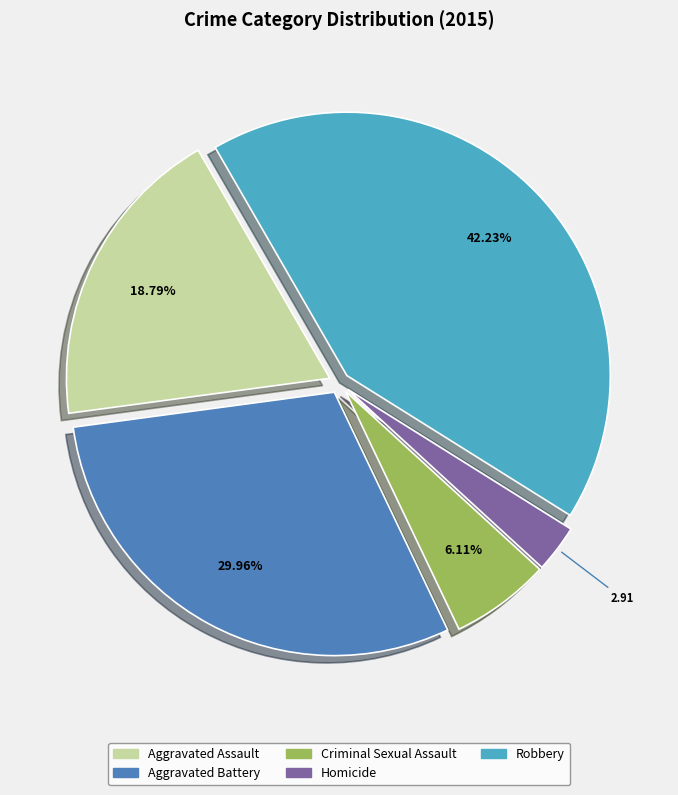

What is the largest slice in the pie chart?

Robbery